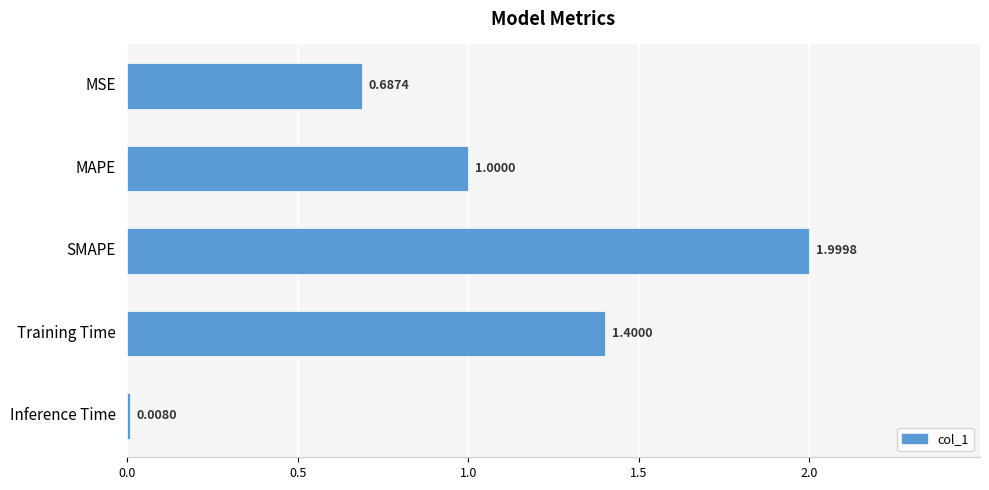

What is the difference between the maximum and second lowest values?

1.3